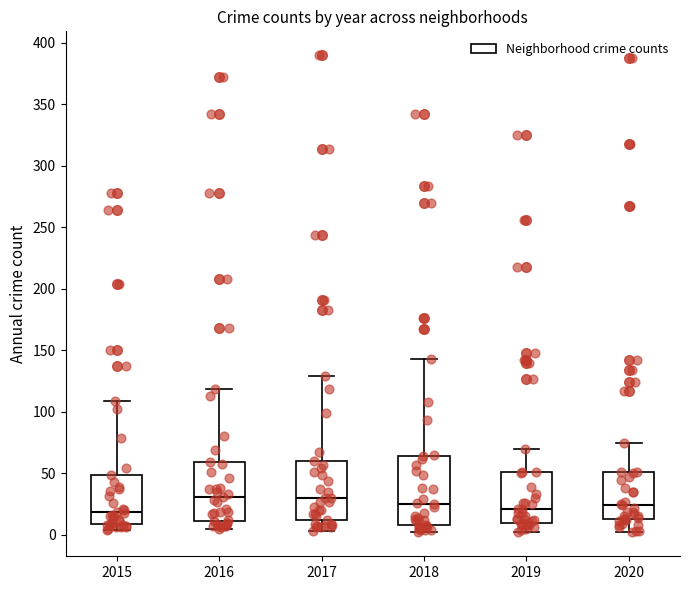

Reading left to right, read every box against the y-axis: the position of its median line, the range the box covers, and the ends of its whiskers. The values are not printed on the chart, so give them approximately, as read against the axis.

2015: median 20, box 10 to 50, whiskers 5 to 110
2016: median 30, box 10 to 60, whiskers 5 to 120
2017: median 30, box 10 to 60, whiskers 5 to 130
2018: median 25, box 10 to 65, whiskers 0 to 145
2019: median 20, box 10 to 50, whiskers 0 to 70
2020: median 25, box 15 to 50, whiskers 0 to 75